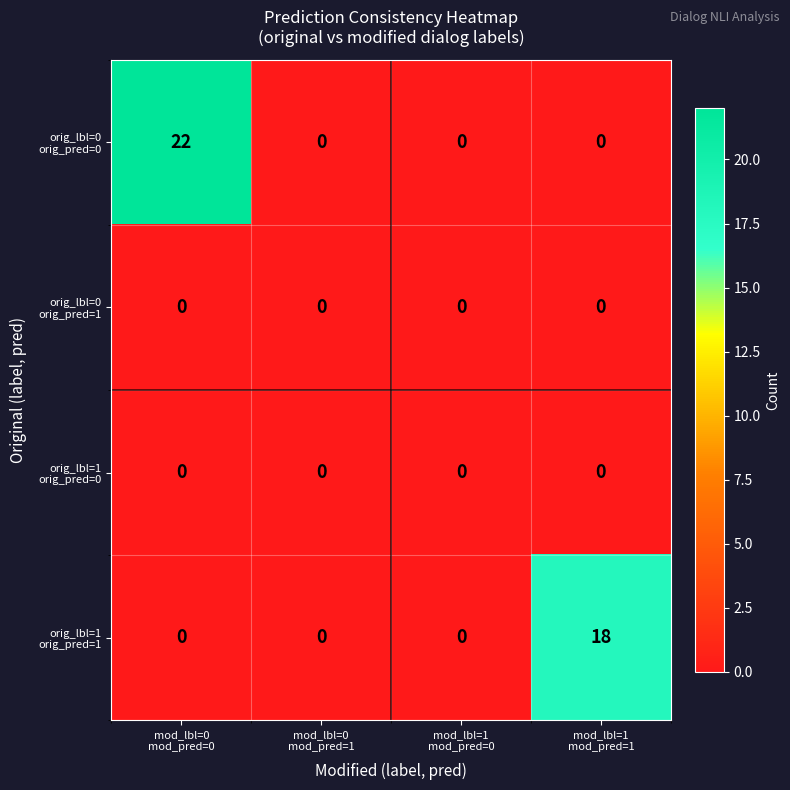

Which category has the highest value across all series?

mod_lbl=0
mod_pred=0